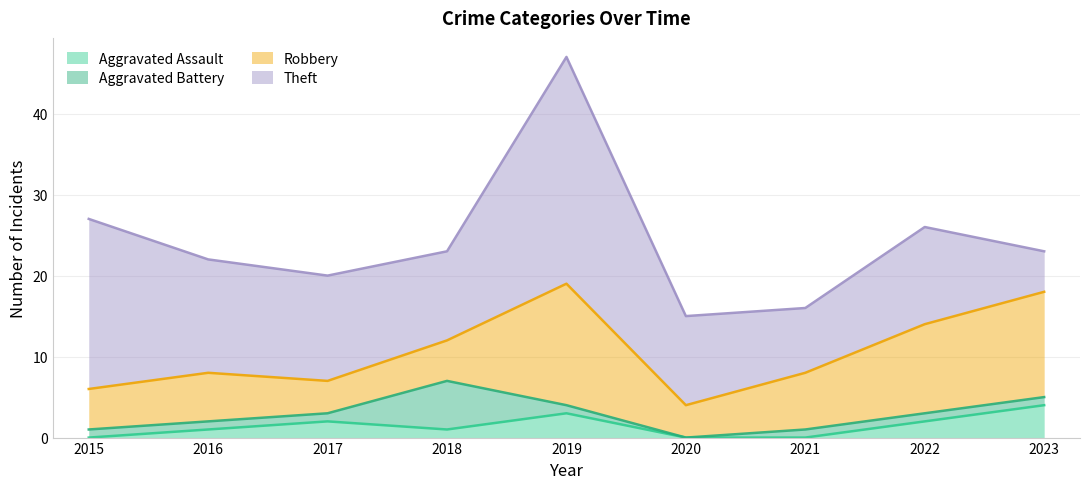

True or false: Aggravated Battery and Aggravated Assault cross at least once.

True